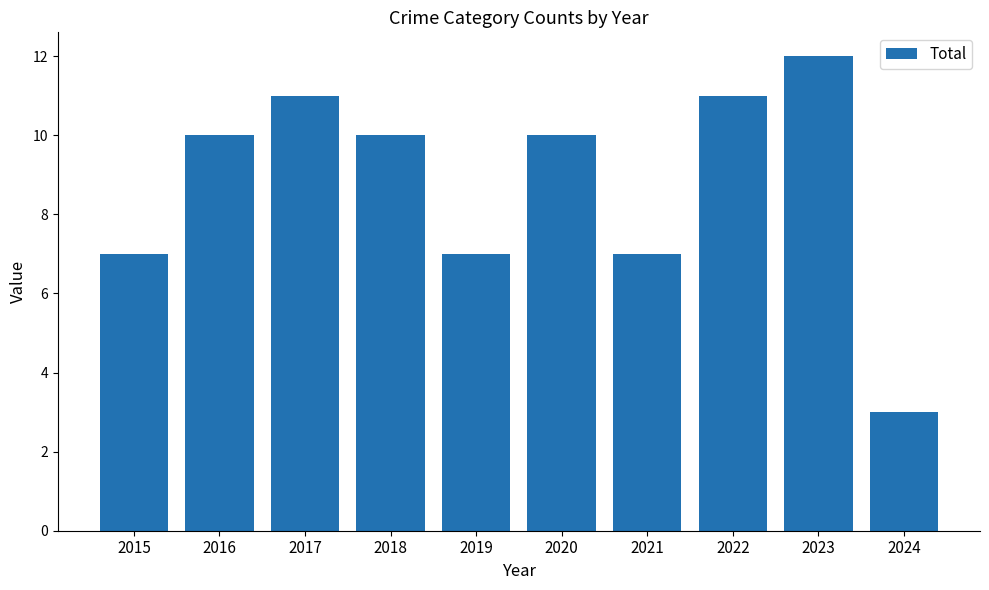

What is the maximum value shown in the chart?

12